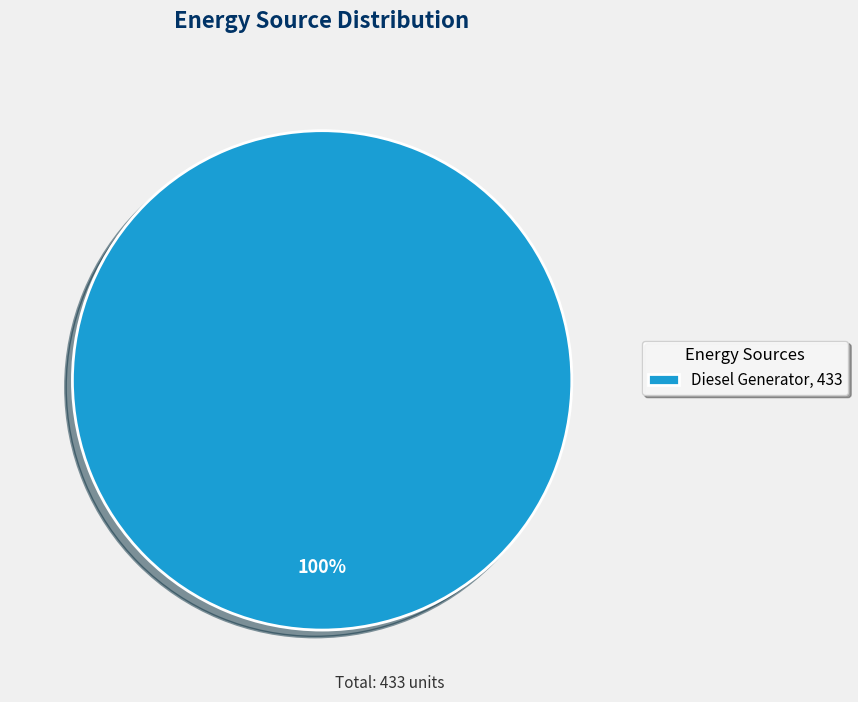

Is it true that Diesel Generator, 433 is 100% of the pie?

True